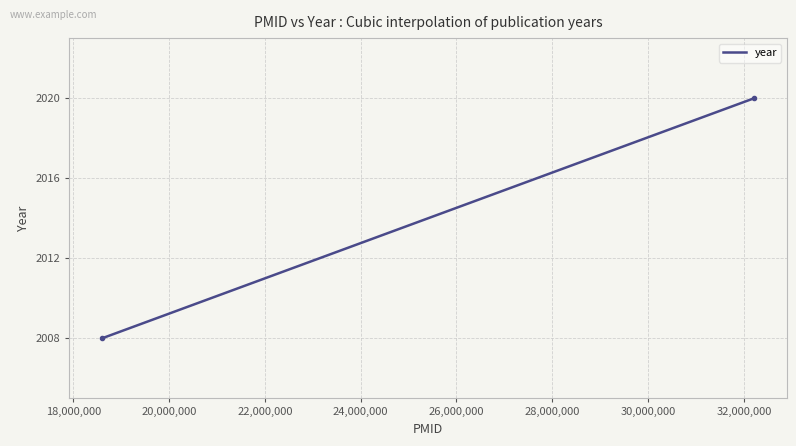

What is the smallest value displayed?

2008.0